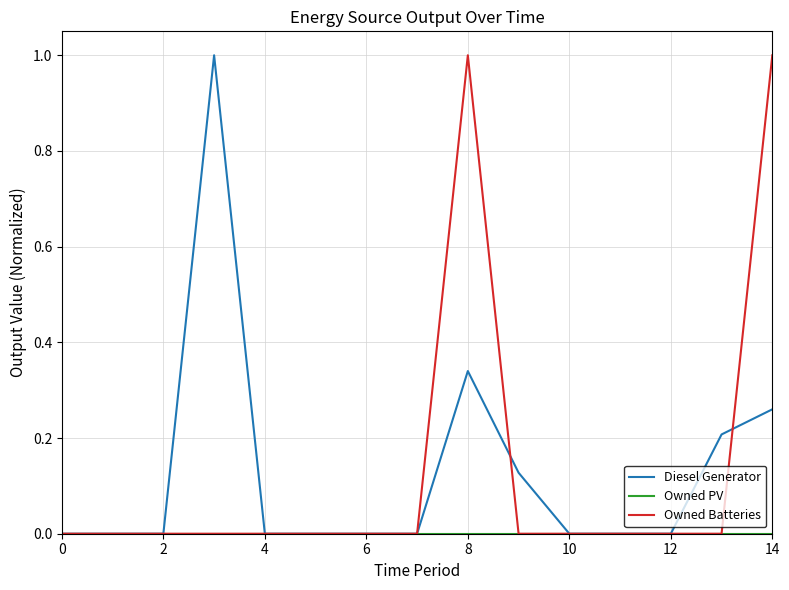

What is the greatest value displayed?

1.0